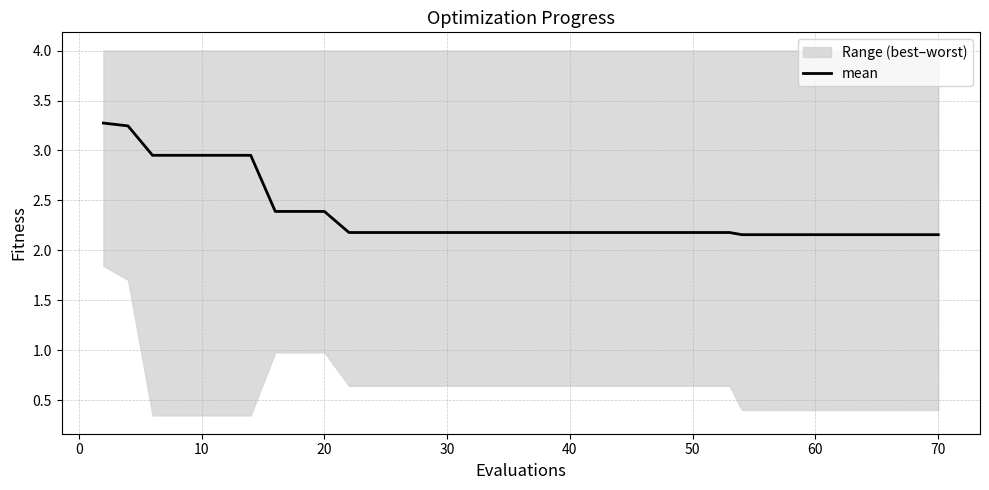

Does the chart display data point markers on the line(s)?

No